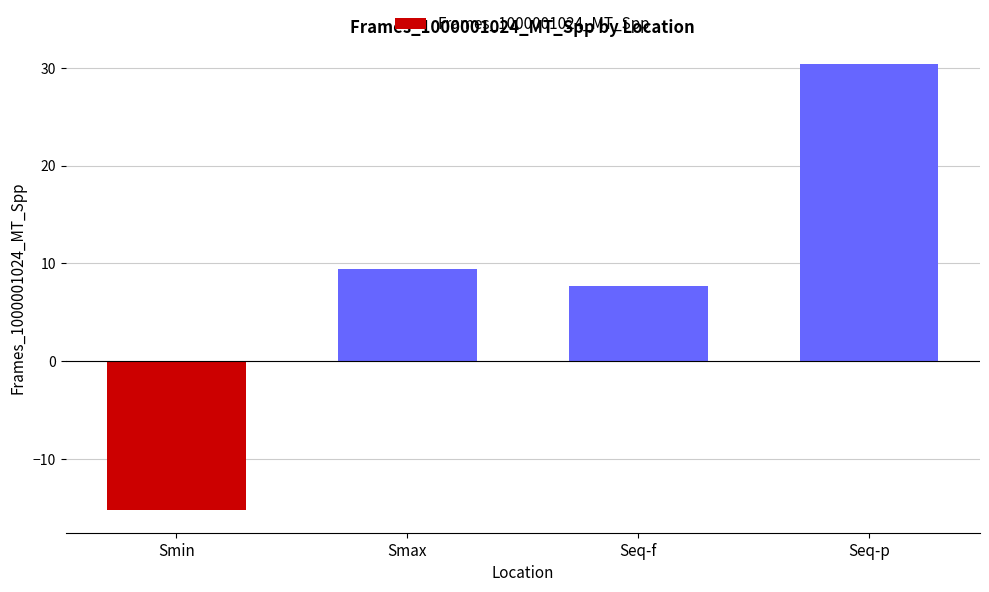

List the labels in order of value, smallest first.

Smin, Seq-f, Smax, Seq-p